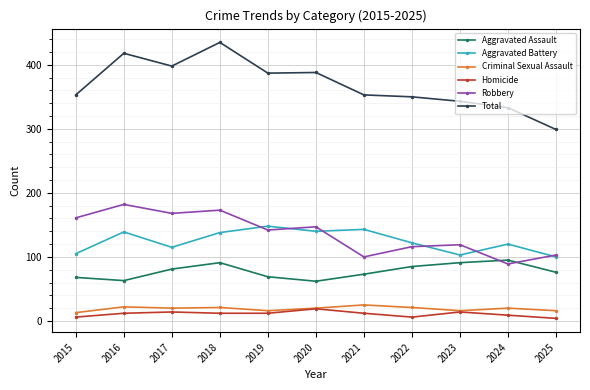

Where does the Robbery series first go above 142?

2015